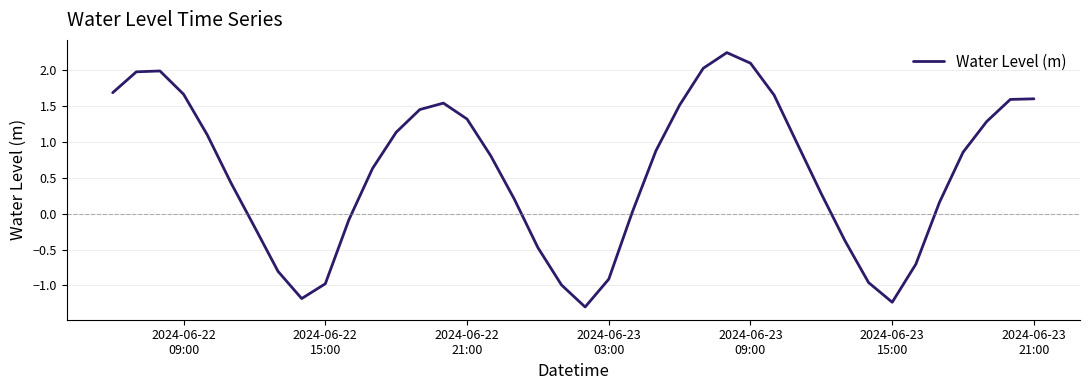

What is the difference between the maximum and minimum values?

3.5